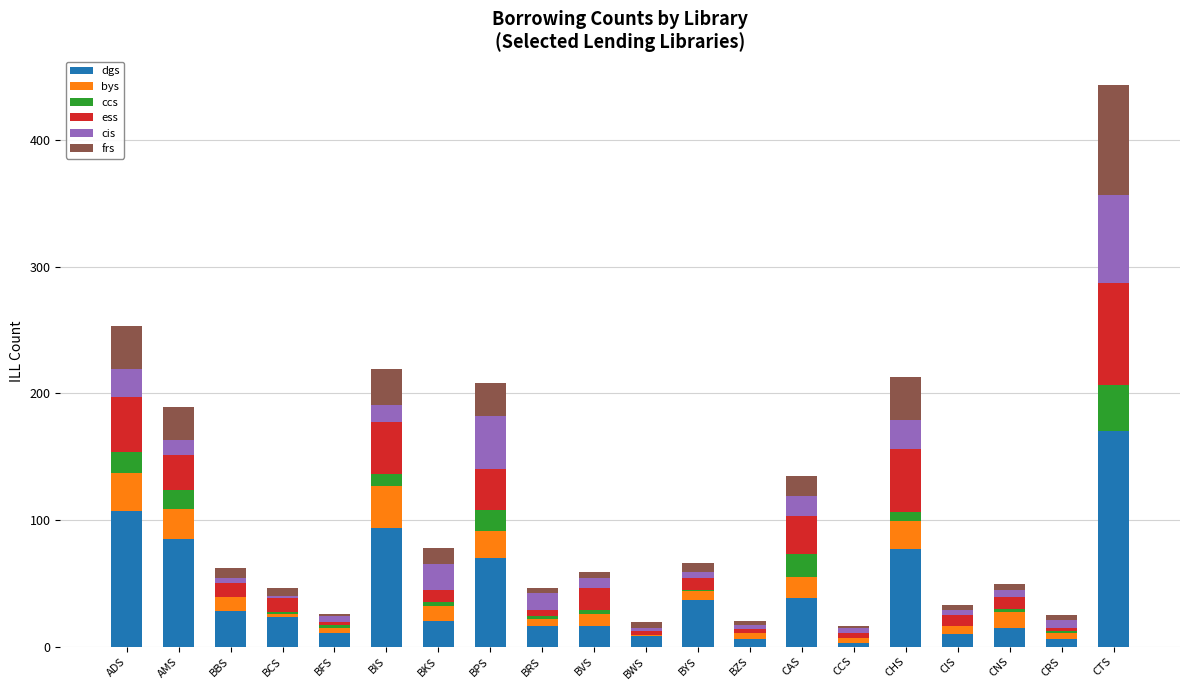

What is the maximum value for dgs?

170